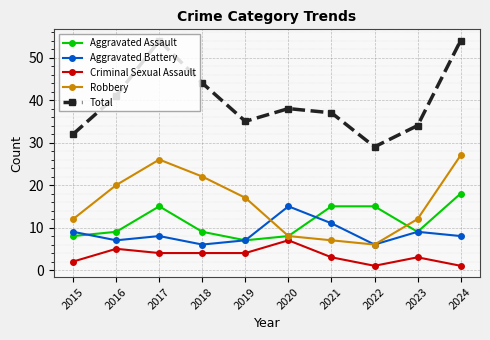

True or false: Criminal Sexual Assault and Total cross at least once.

False